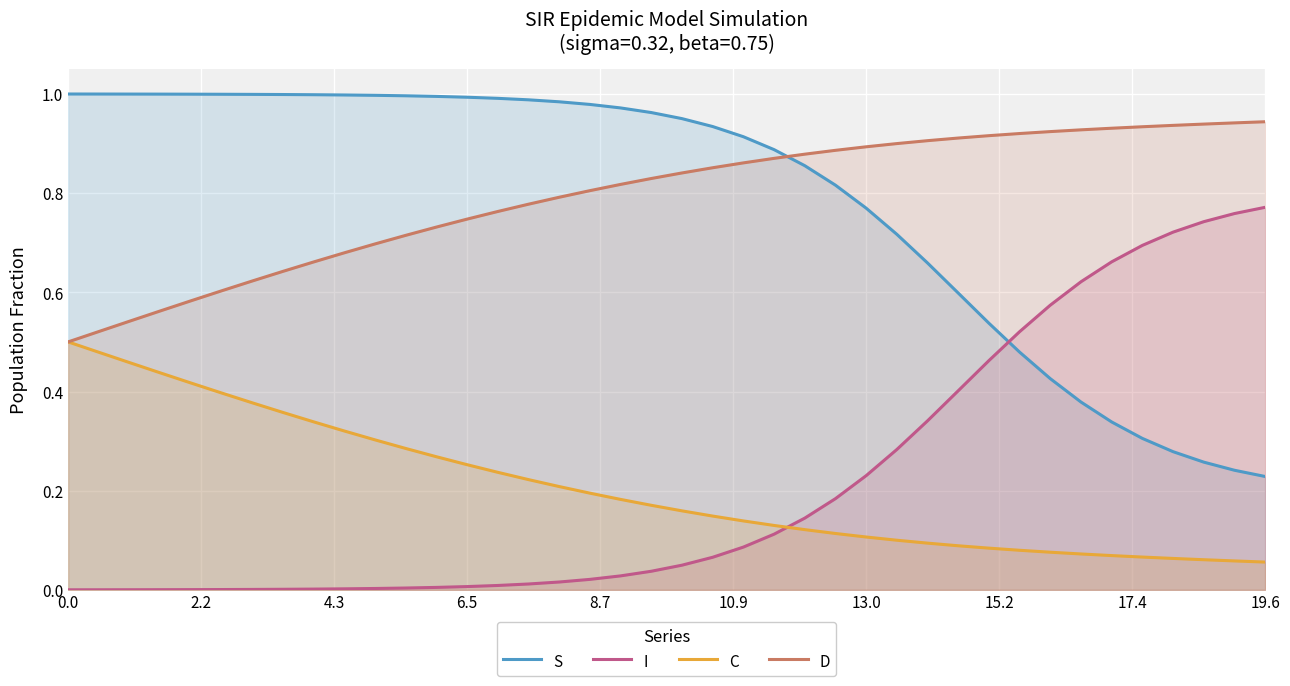

True or false: C and S cross at least once.

False